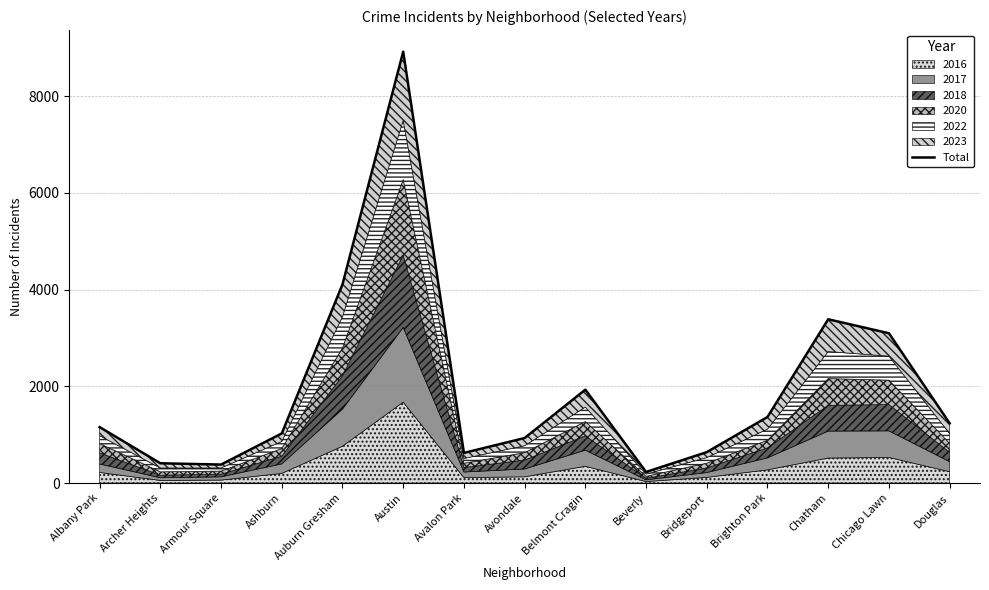

At which label is the value closest to 4575?

Auburn Gresham